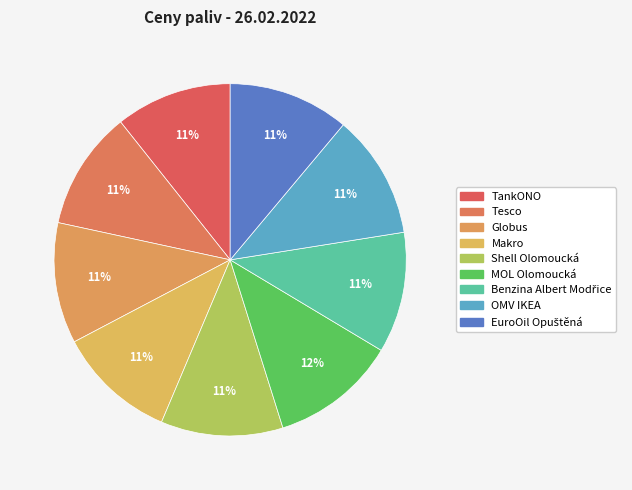

What portion of the pie excludes Makro?

89.1%